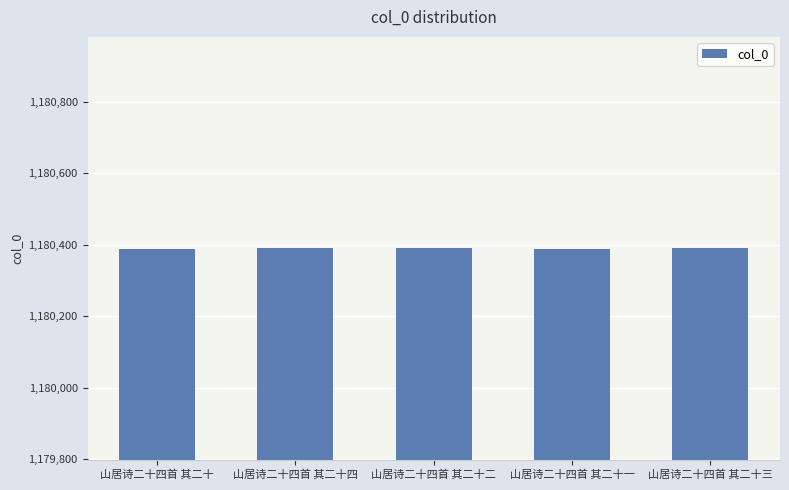

Are the bars horizontal?

No